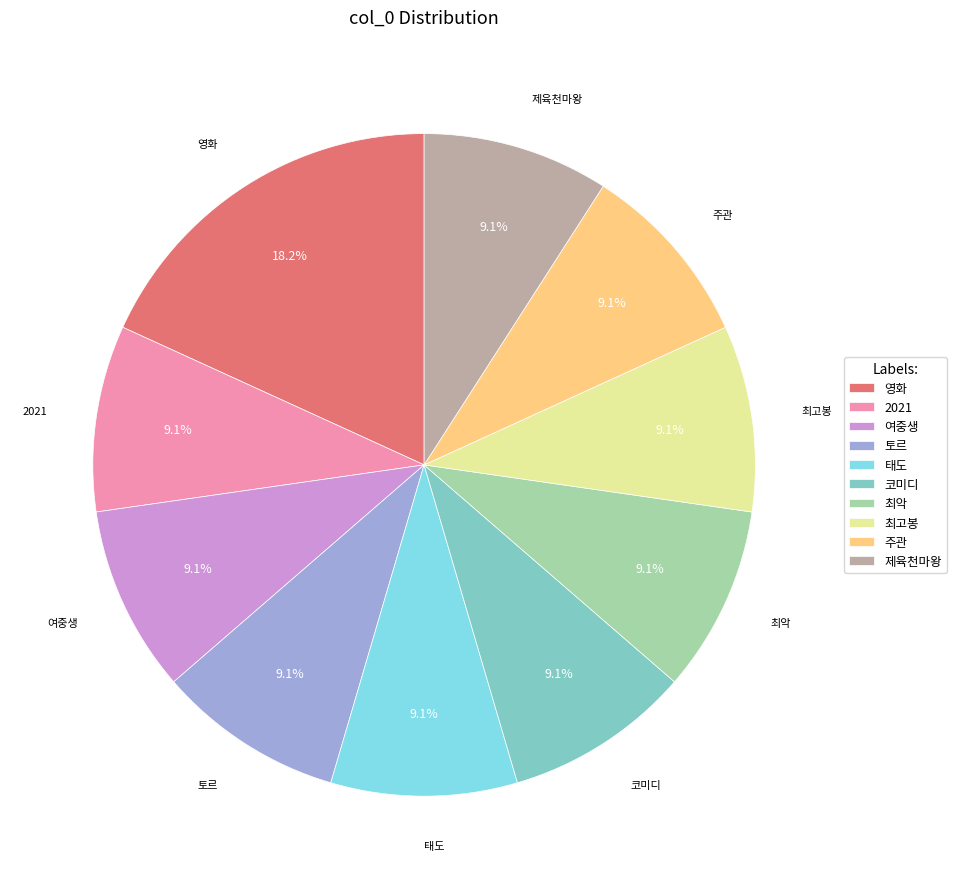

Combined, what portion of the pie is 토르 and 최악?

18.2%